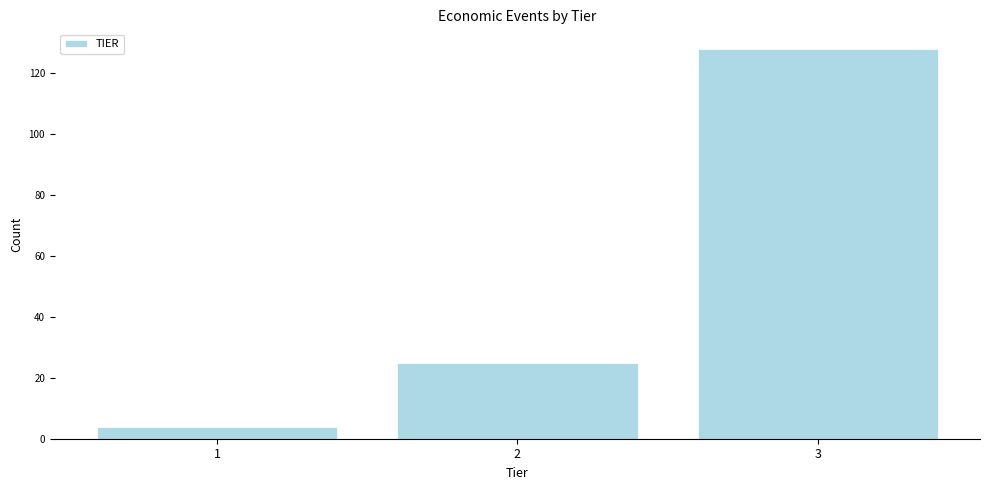

Reading right to left, transcribe all the data shown in this chart.

128	25	4